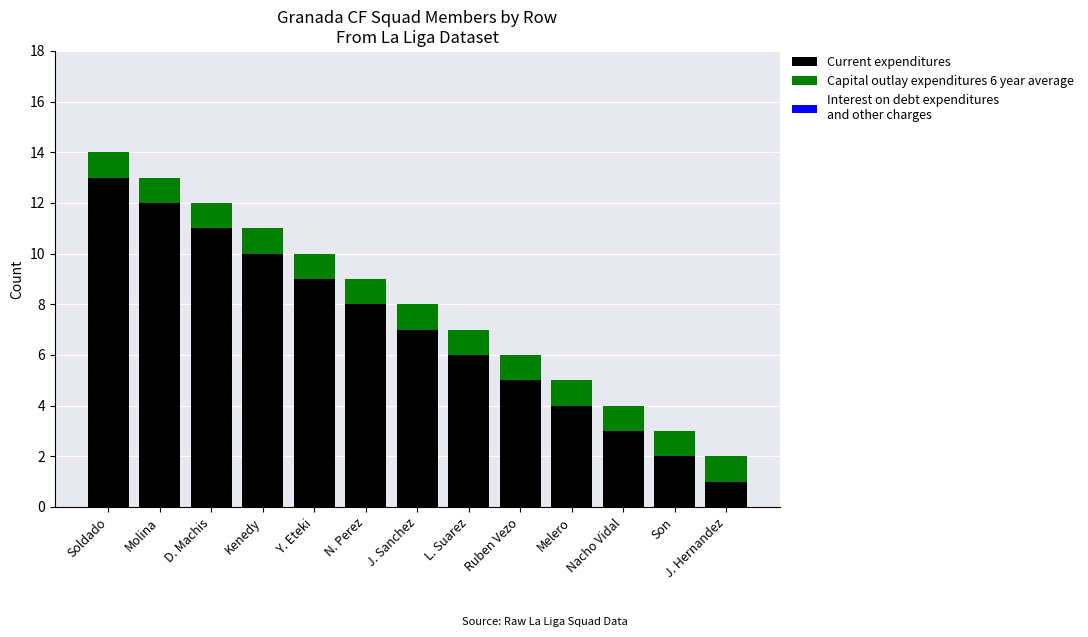

At which label does Current expenditures reach its minimum?

J. Hernandez